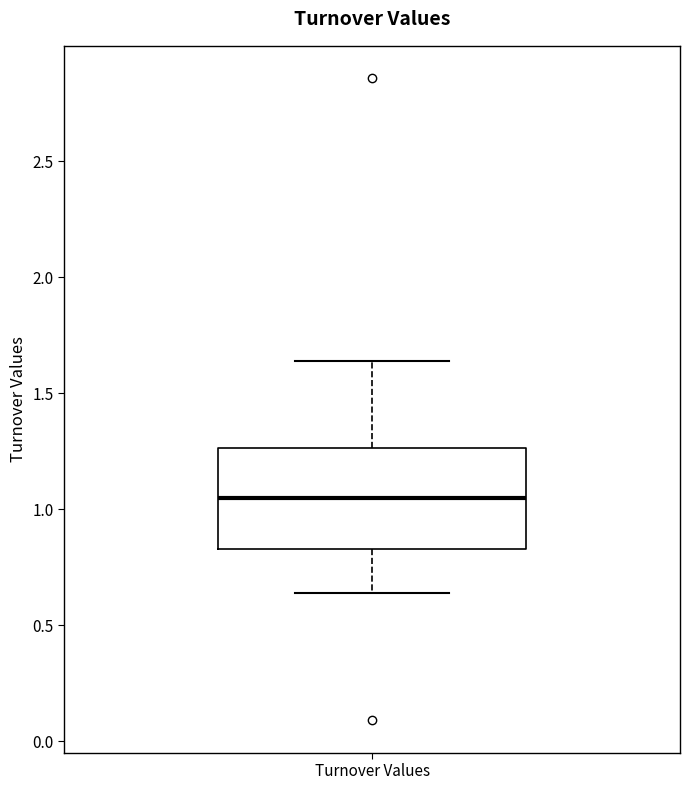

Transcribe this box plot: give where the median line is, the range the box spans, and where the two whiskers end, as read against the y-axis. The values are not printed on the chart, so give them approximately, as read against the axis.

median 1.05, box 0.85 to 1.25, whiskers 0.65 to 1.65